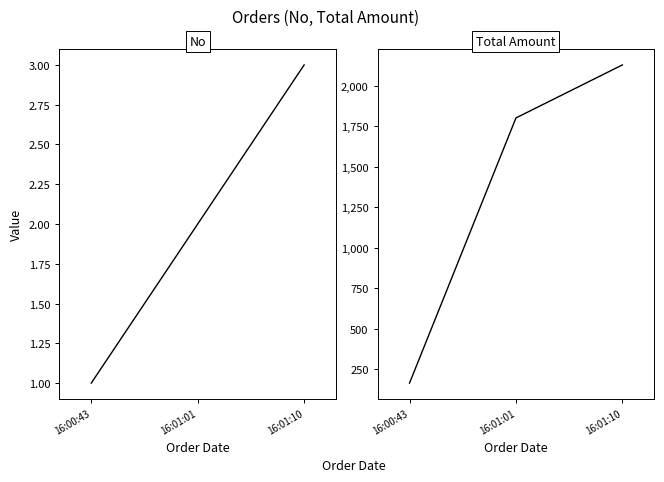

What is the difference between the No values at 16:00:43 and 16:01:10?

2.0